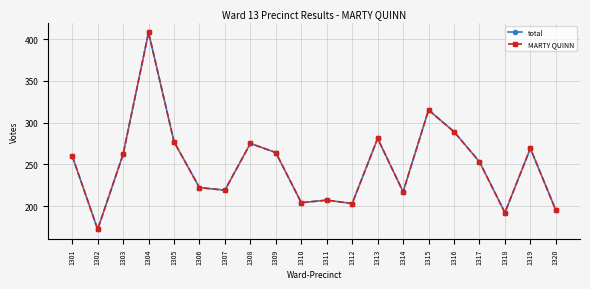

At which label does MARTY QUINN reach its peak?

1304